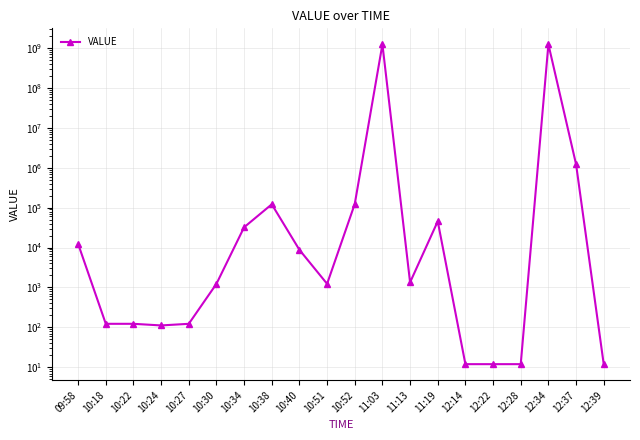

What is the label of the 16th point from the right?

10:27